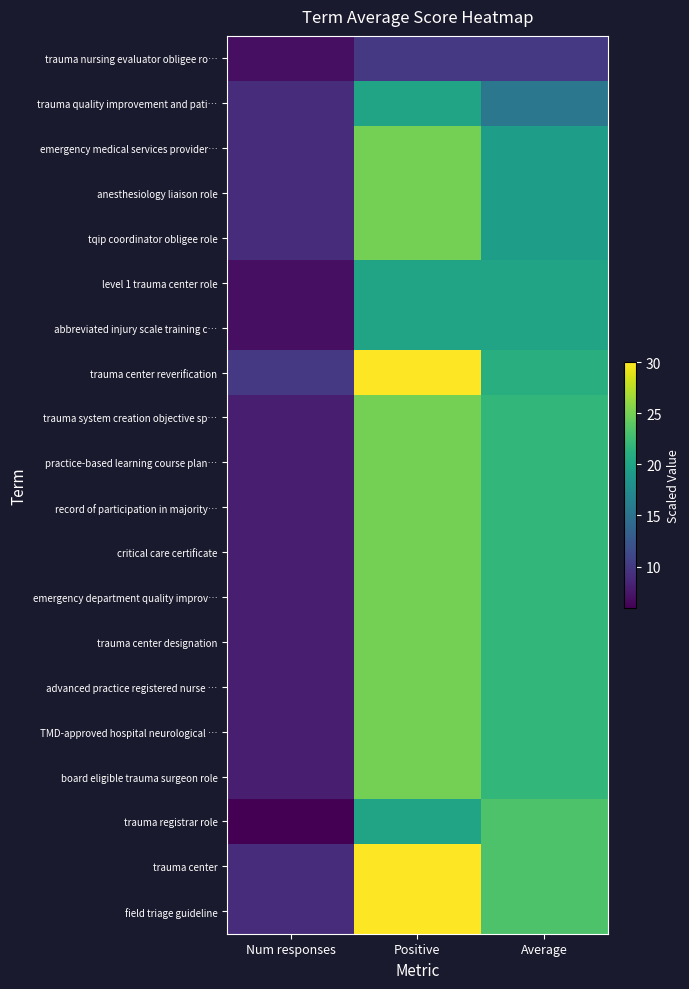

Reading left to right, list all the values displayed in this chart.

trauma nursing evaluator obligee ro…: Num responses=7.0	Positive=10.0	Average=10.0
trauma quality improvement and pati…: Num responses=9.0	Positive=20.0	Average=15.6
emergency medical services provider…: Num responses=9.0	Positive=25.0	Average=19.4
anesthesiology liaison role: Num responses=9.0	Positive=25.0	Average=19.4
tqip coordinator obligee role: Num responses=9.0	Positive=25.0	Average=19.4
level 1 trauma center role: Num responses=7.0	Positive=20.0	Average=20.0
abbreviated injury scale training c…: Num responses=7.0	Positive=20.0	Average=20.0
trauma center reverification: Num responses=10.0	Positive=30.0	Average=21.0
trauma system creation objective sp…: Num responses=8.0	Positive=25.0	Average=21.9
practice-based learning course plan…: Num responses=8.0	Positive=25.0	Average=21.9
record of participation in majority…: Num responses=8.0	Positive=25.0	Average=21.9
critical care certificate: Num responses=8.0	Positive=25.0	Average=21.9
emergency department quality improv…: Num responses=8.0	Positive=25.0	Average=21.9
trauma center designation: Num responses=8.0	Positive=25.0	Average=21.9
advanced practice registered nurse …: Num responses=8.0	Positive=25.0	Average=21.9
TMD-approved hospital neurological …: Num responses=8.0	Positive=25.0	Average=21.9
board eligible trauma surgeon role: Num responses=8.0	Positive=25.0	Average=21.9
trauma registrar role: Num responses=6.0	Positive=20.0	Average=23.3
trauma center: Num responses=9.0	Positive=30.0	Average=23.3
field triage guideline: Num responses=9.0	Positive=30.0	Average=23.3